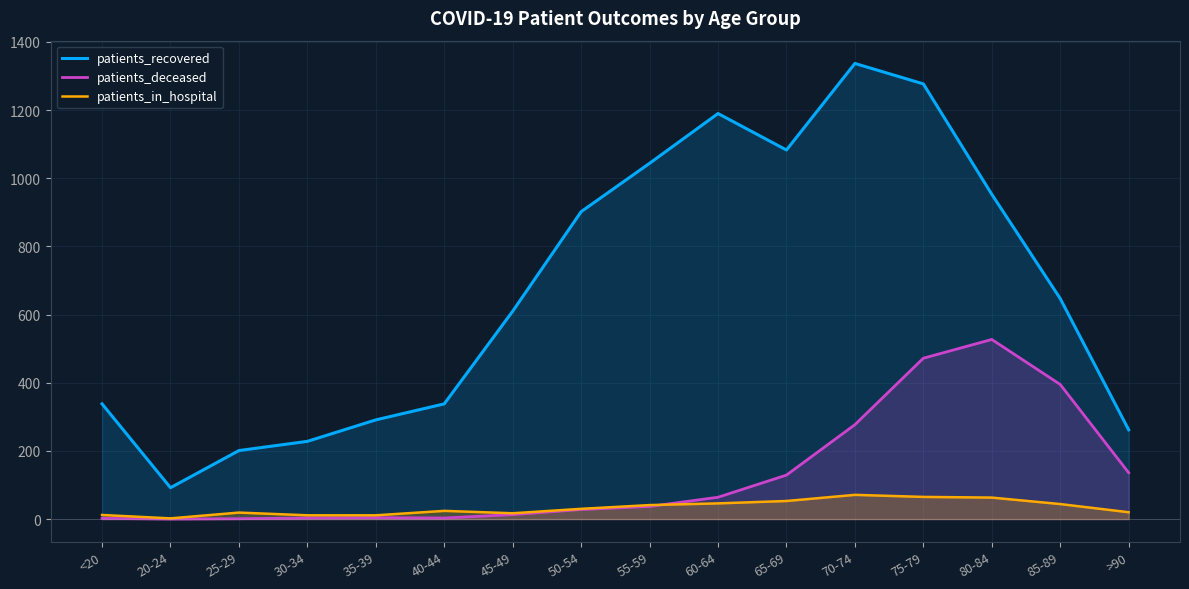

What is the difference between the maximum and second lowest values in the patients_deceased series?

526